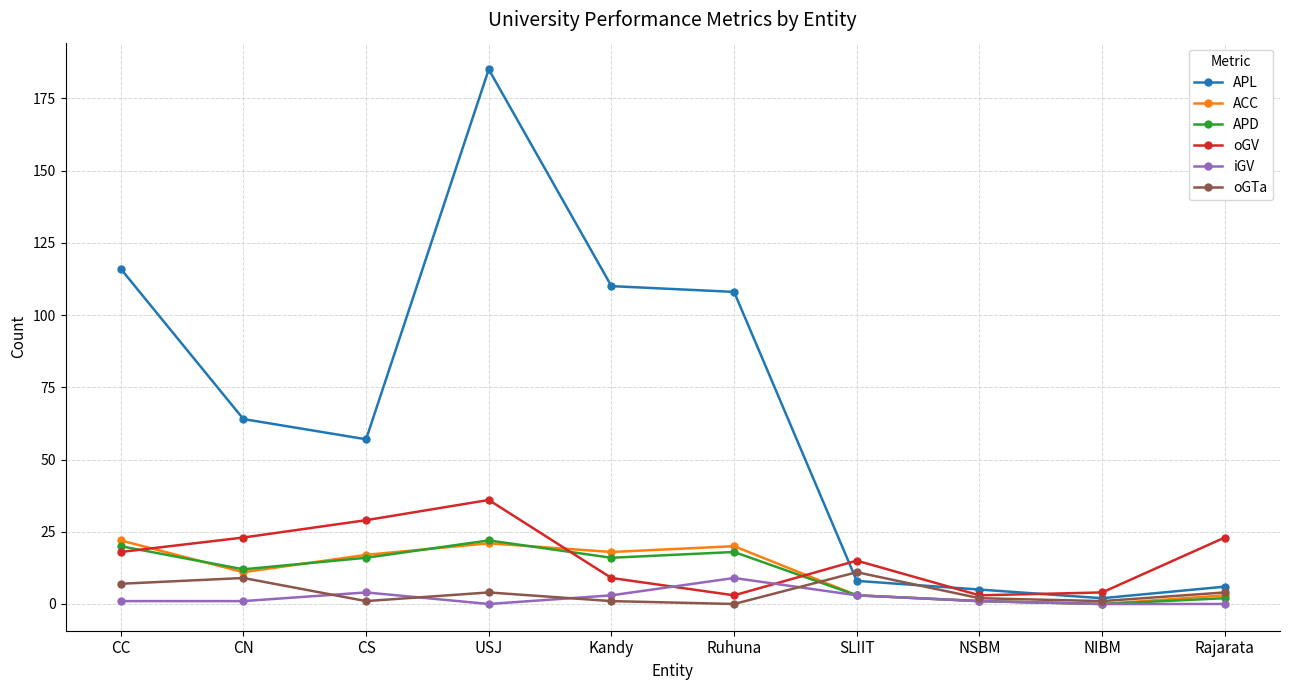

Which series changed the most between USJ and SLIIT?

APL